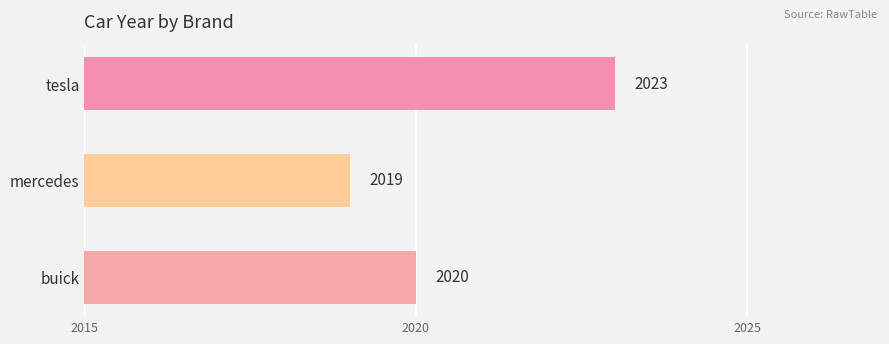

How many series are shown in this chart?

1